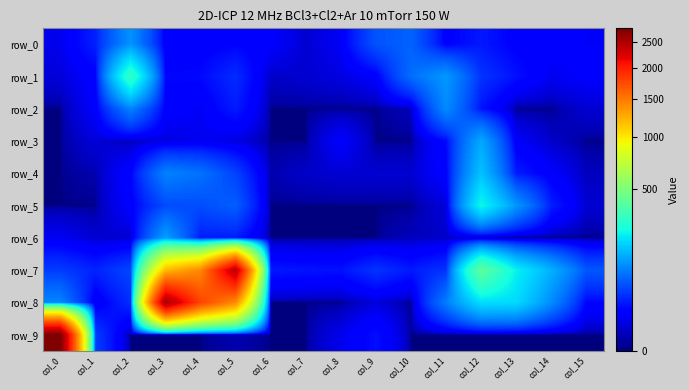

What is the sum of all row_5 values?

550